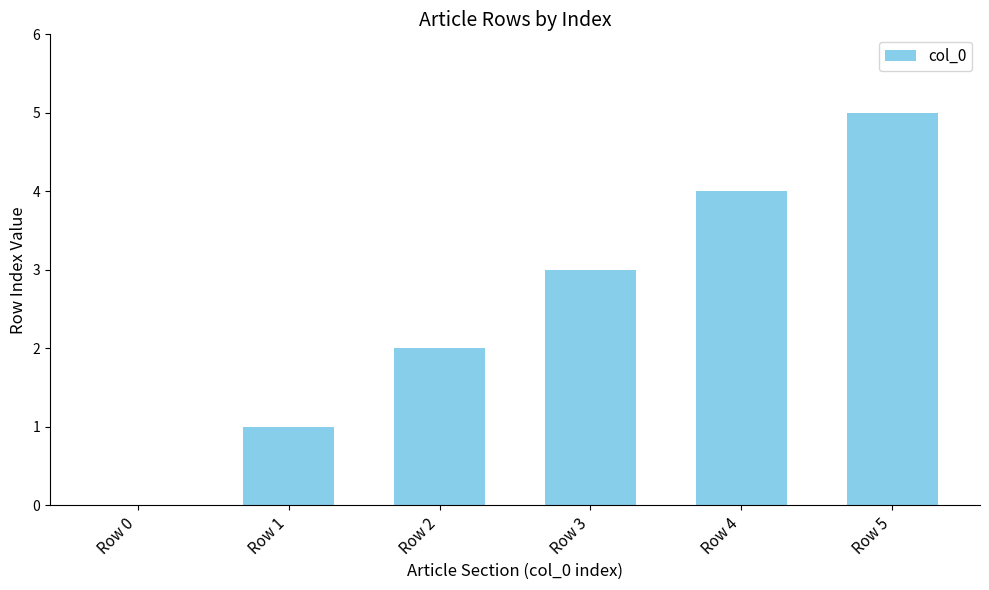

Reading right to left, transcribe all the data shown in this chart.

Row 5=5	Row 4=4	Row 3=3	Row 2=2	Row 1=1	Row 0=0